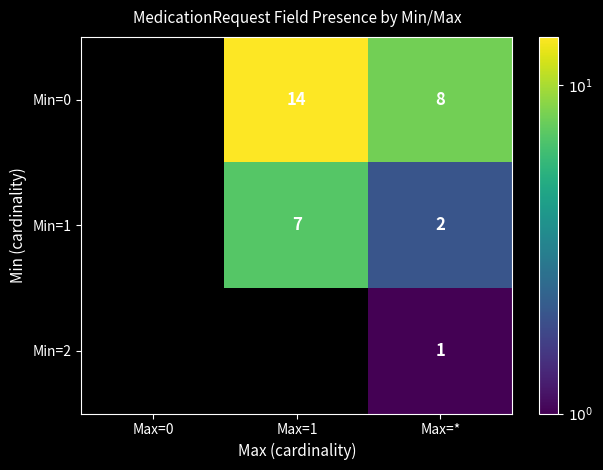

The value of Min=0 at Max=1 is 23. True or false?

False